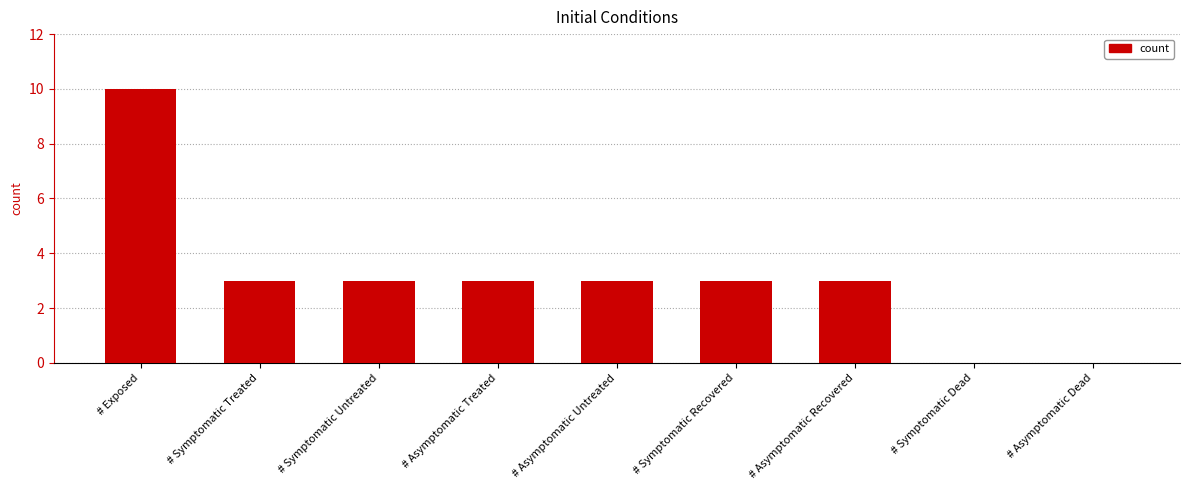

At which category does the chart reach its peak across all series?

# Exposed